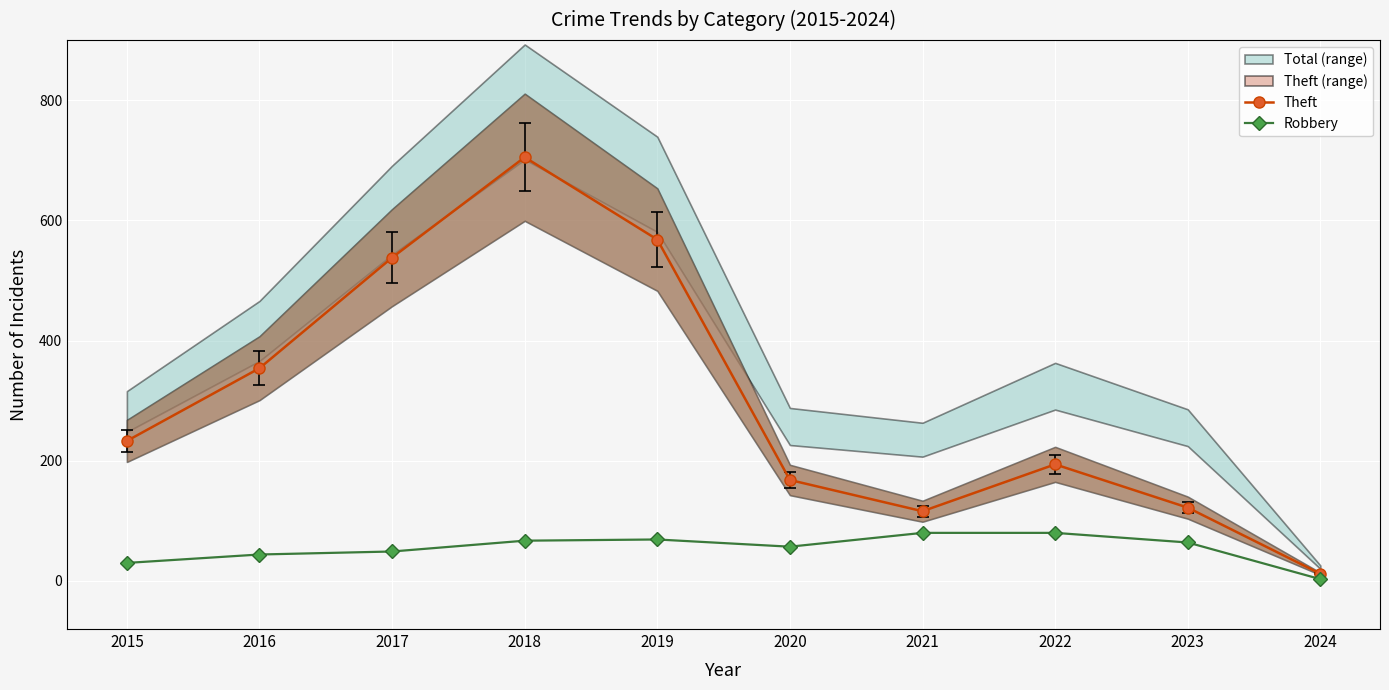

What is the difference between the maximum and minimum values in the Theft series?

693